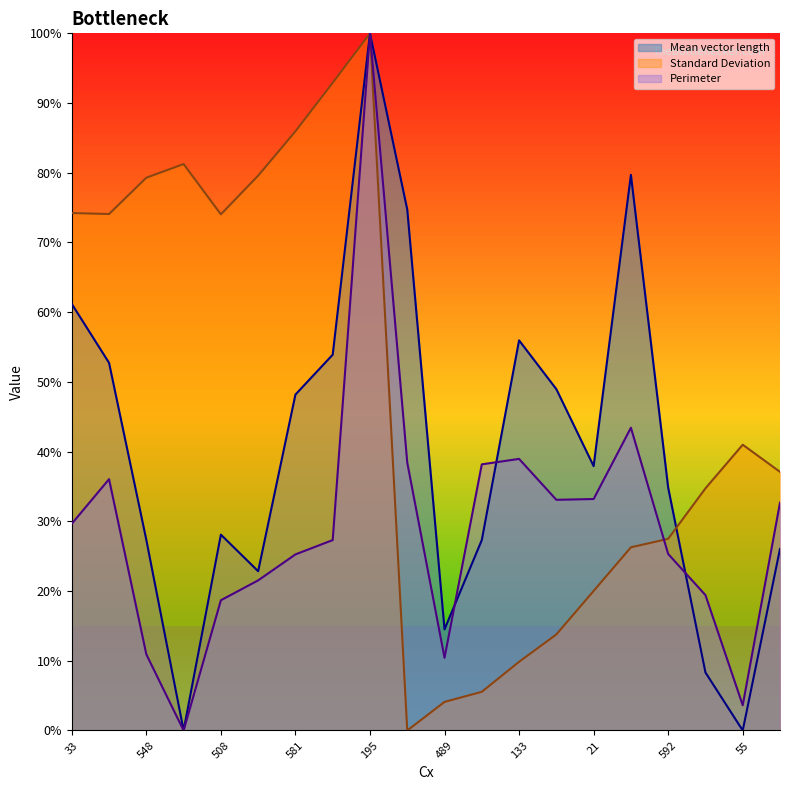

What is the difference between the Perimeter values at 262 and 581?

2.1